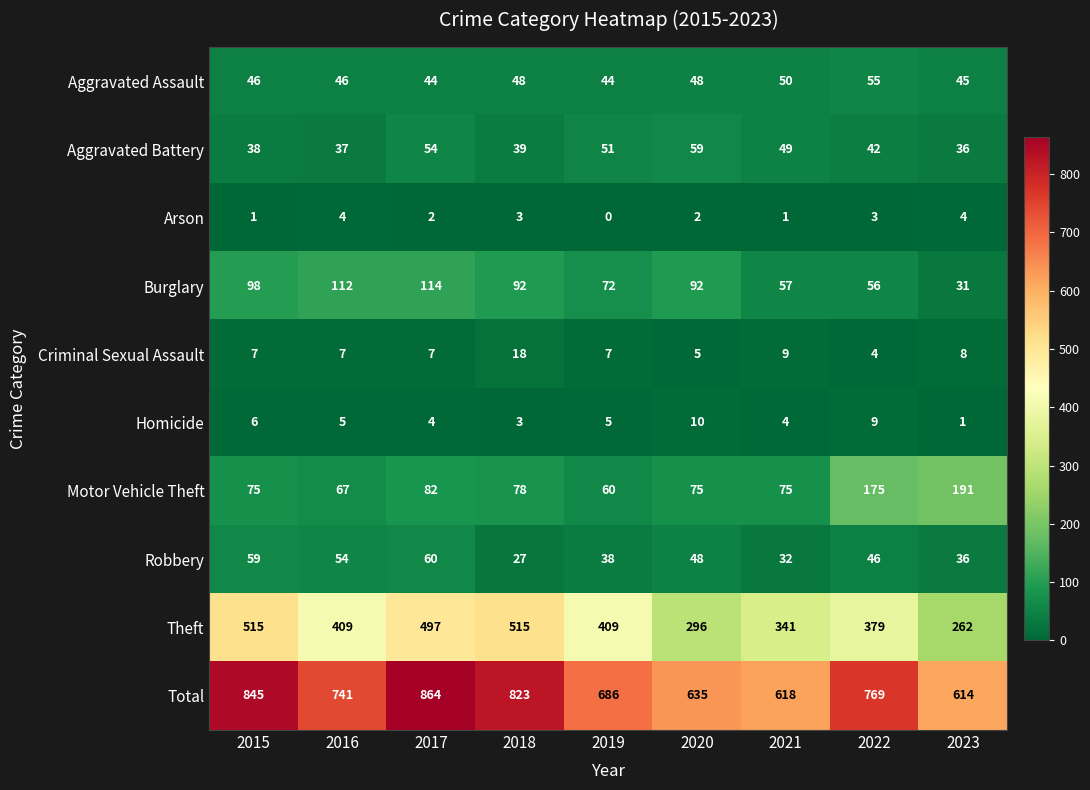

What is the greatest value displayed?

864